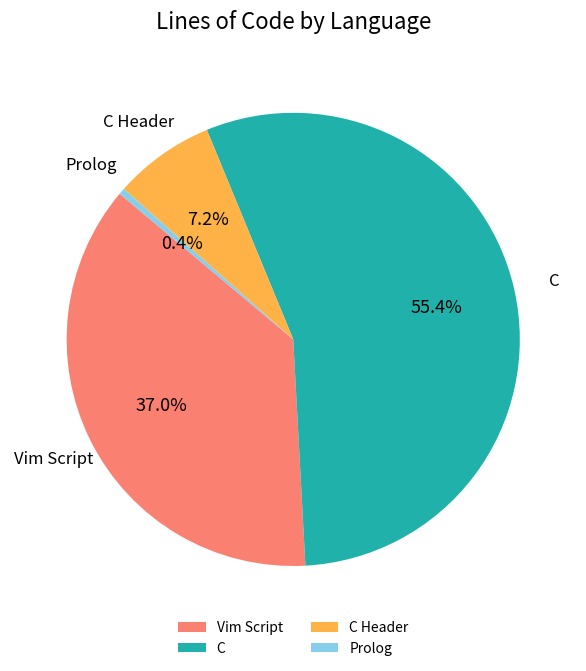

What is the ratio of the value at Prolog to the value at C Header?

0.1